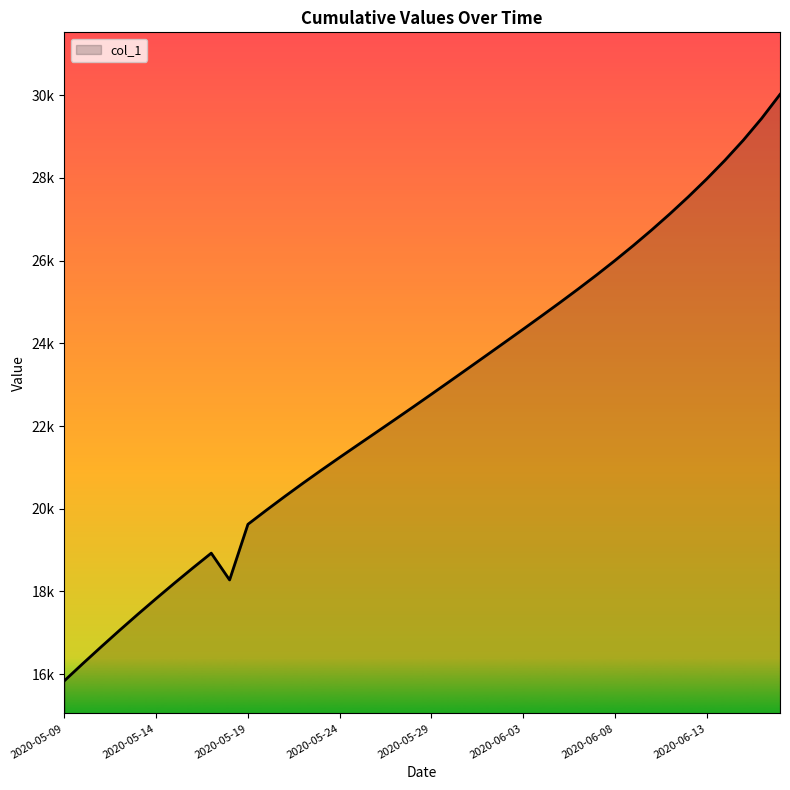

Does the chart have visible grid lines?

No